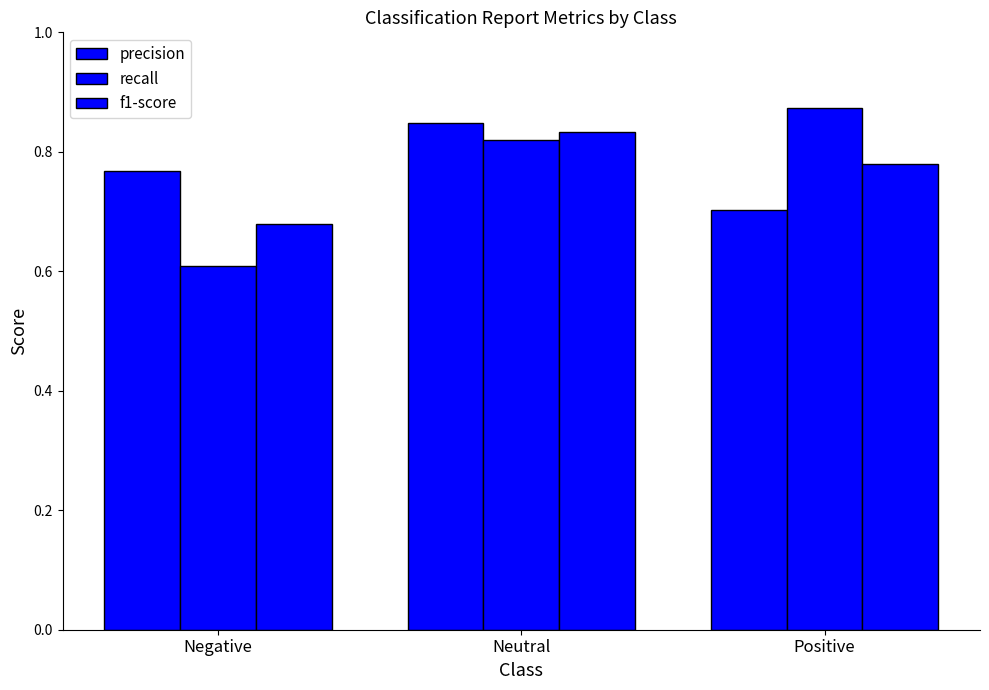

Which series has the largest total across all categories?

precision